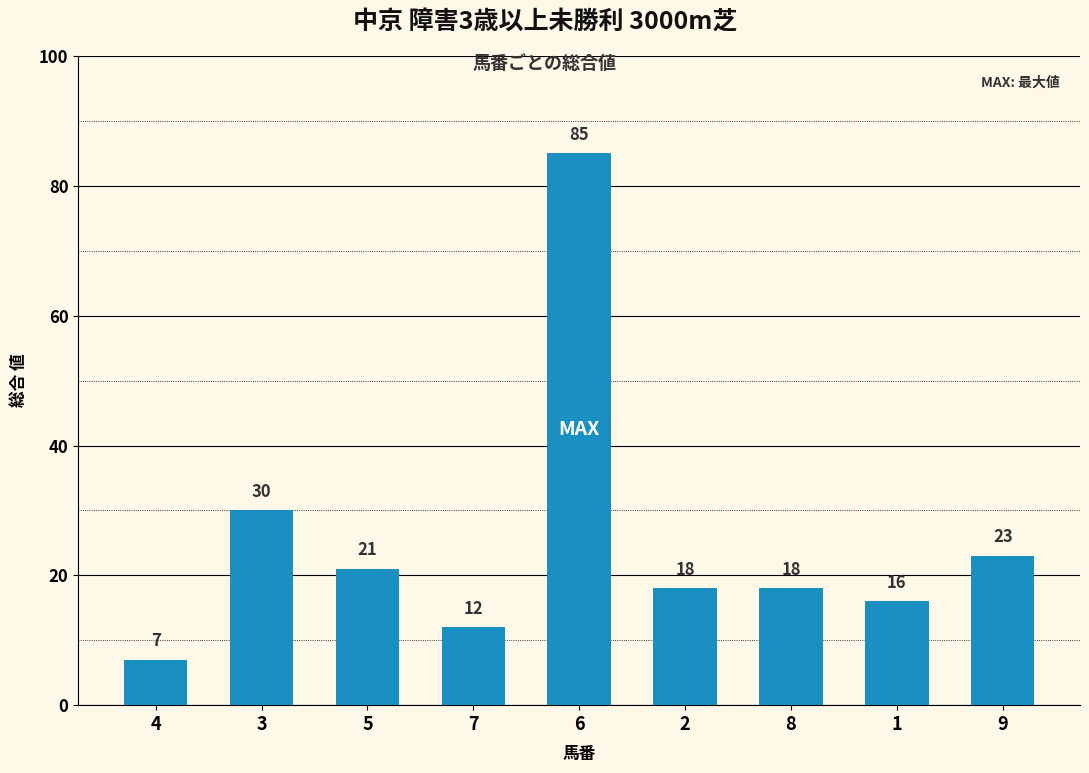

What is the smallest value displayed?

7